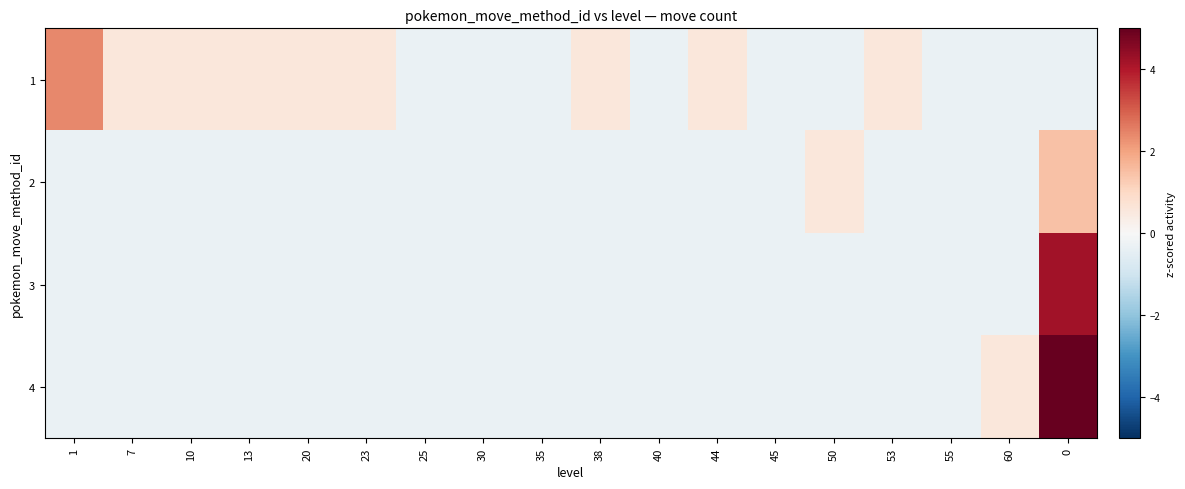

Reading right to left, what are all the values shown in this chart?

1: 0=-0.3	60=-0.3	55=-0.3	53=0.6	50=-0.3	45=-0.3	44=0.6	40=-0.3	38=0.6	35=-0.3	30=-0.3	25=-0.3	23=0.6	20=0.6	13=0.6	10=0.6	7=0.6	1=2.4
2: 0=1.5	60=-0.3	55=-0.3	53=-0.3	50=0.6	45=-0.3	44=-0.3	40=-0.3	38=-0.3	35=-0.3	30=-0.3	25=-0.3	23=-0.3	20=-0.3	13=-0.3	10=-0.3	7=-0.3	1=-0.3
3: 0=4.2	60=-0.3	55=-0.3	53=-0.3	50=-0.3	45=-0.3	44=-0.3	40=-0.3	38=-0.3	35=-0.3	30=-0.3	25=-0.3	23=-0.3	20=-0.3	13=-0.3	10=-0.3	7=-0.3	1=-0.3
4: 0=5.0	60=0.6	55=-0.3	53=-0.3	50=-0.3	45=-0.3	44=-0.3	40=-0.3	38=-0.3	35=-0.3	30=-0.3	25=-0.3	23=-0.3	20=-0.3	13=-0.3	10=-0.3	7=-0.3	1=-0.3